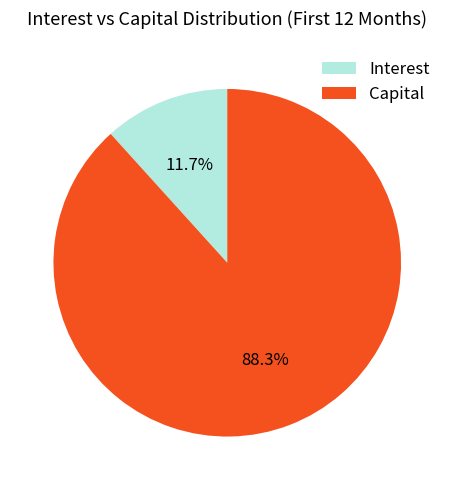

Count the number of slices in the pie.

2